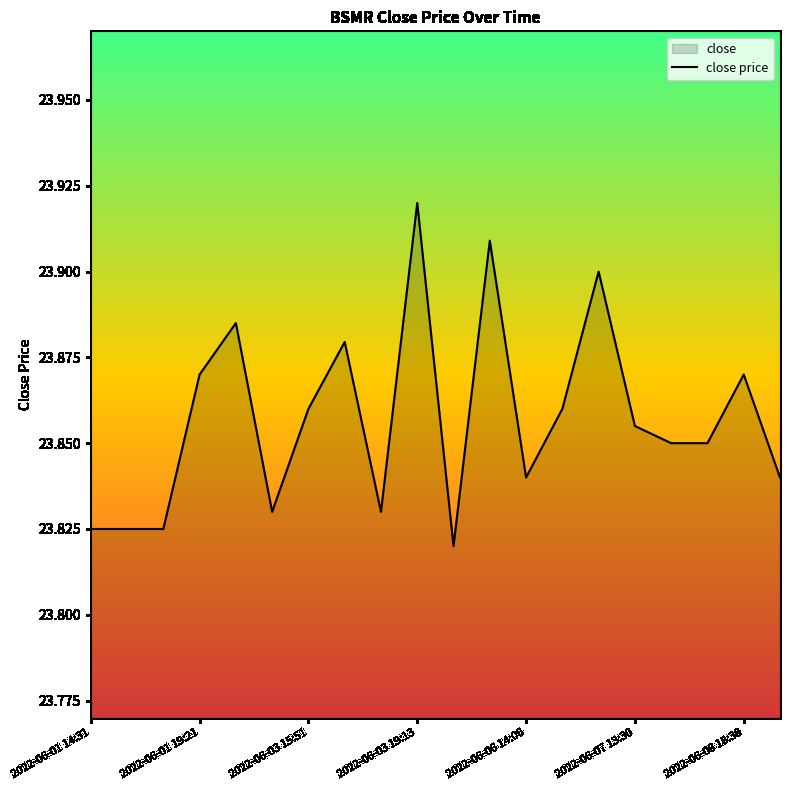

List the labels in order of value, smallest first.

2022-06-03 19:21, 2022-06-01 14:31, 2022-06-01 15:22, 2022-06-01 17:11, 2022-06-03 15:40, 2022-06-03 17:21, 2022-06-06 14:06, 2022-06-09 17:56, 2022-06-08 14:53, 2022-06-08 16:35, 2022-06-07 13:30, 2022-06-03 15:51, 2022-06-06 16:19, 2022-06-01 19:21, 2022-06-08 18:38, 2022-06-03 16:40, 2022-06-03 15:04, 2022-06-06 19:50, 2022-06-03 19:32, 2022-06-03 19:13